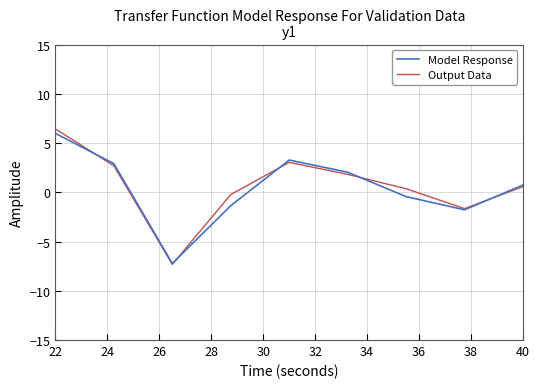

What is the maximum value for Model Response?

6.0